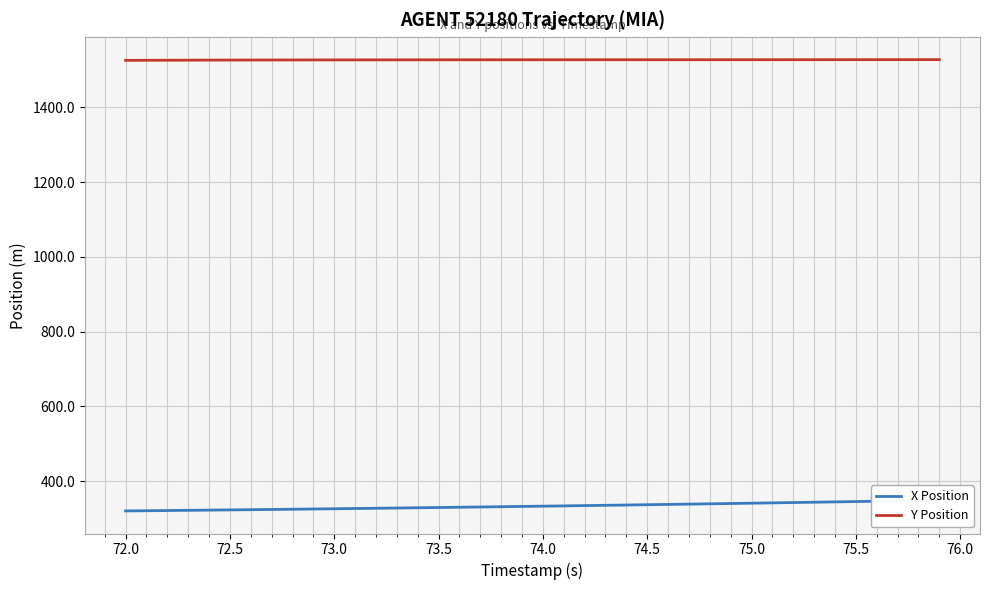

Reading right to left, what are all the values shown in this chart?

X Position: 348.8	347.9	347.0	346.0	345.1	344.2	343.4	342.5	341.6	340.8	339.9	339.1	338.3	337.5	336.7	335.9	335.1	334.3	333.6	332.8	332.1	331.3	330.6	329.9	329.2	328.5	327.8	327.2	326.5	325.9	325.2	324.6	324.0	323.4	322.8	322.2	321.7	321.1	320.6	320.0
Y Position: 1528.1	1528.0	1528.0	1528.0	1528.0	1527.9	1527.9	1527.9	1527.9	1527.8	1527.8	1527.8	1527.8	1527.8	1527.8	1527.8	1527.8	1527.7	1527.7	1527.7	1527.7	1527.7	1527.6	1527.6	1527.6	1527.5	1527.5	1527.5	1527.4	1527.3	1527.3	1527.2	1527.1	1527.0	1526.9	1526.8	1526.6	1526.5	1526.3	1526.1